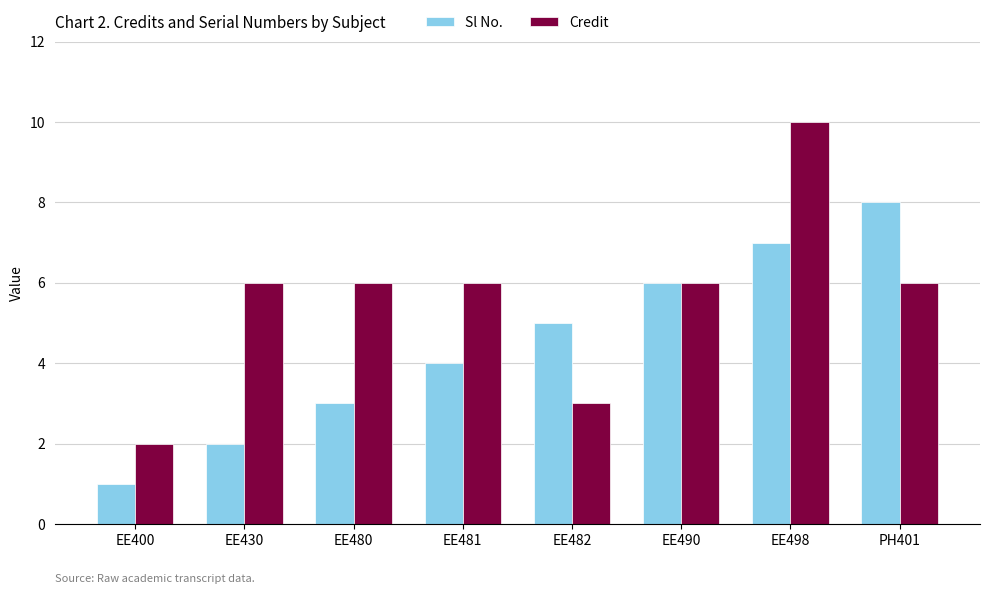

What position from the left is EE400?

1